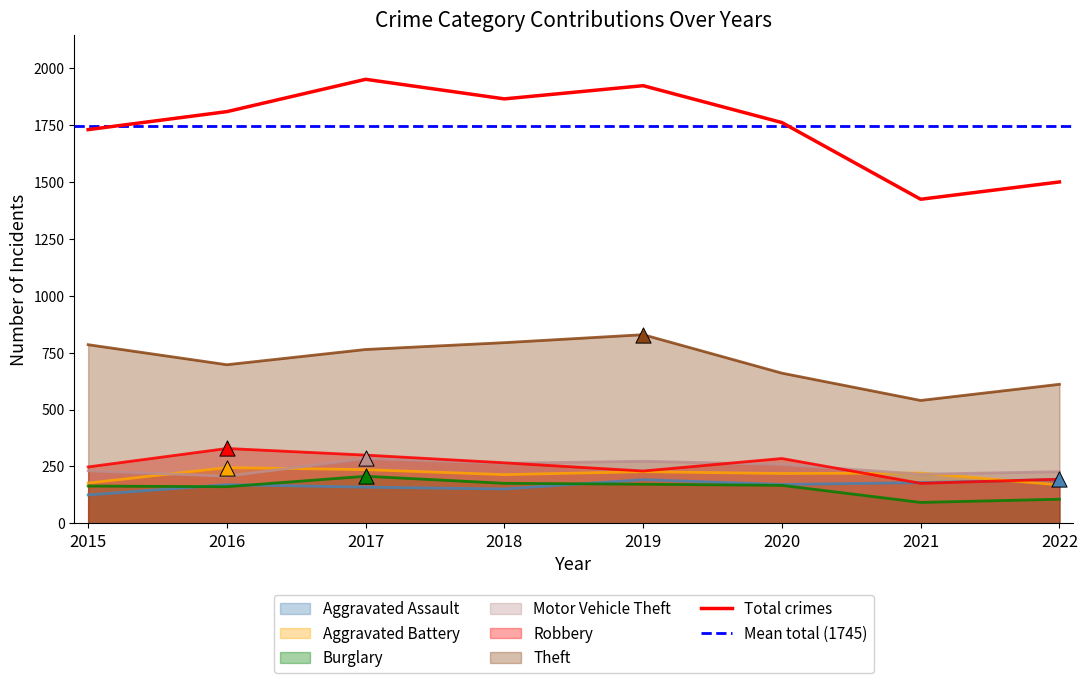

Which series has the largest total across all categories?

Theft